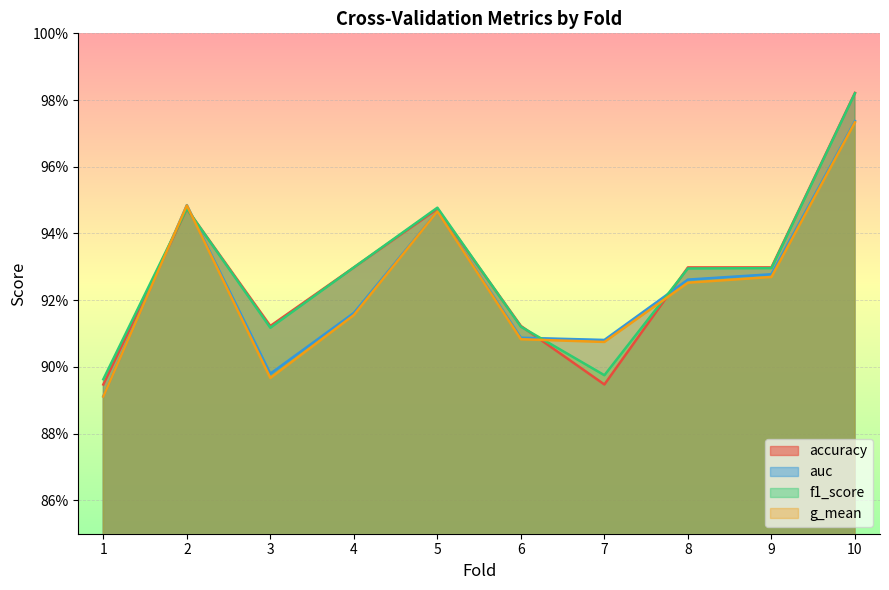

How many distinct data groups are displayed?

4